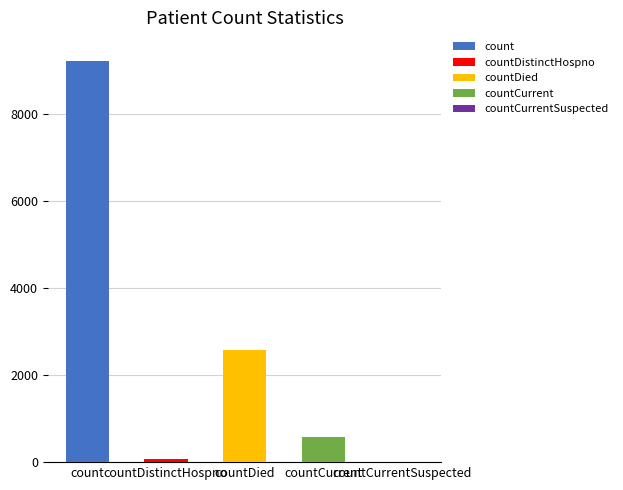

The chart shows a value of 398 at countCurrent. True or false?

False